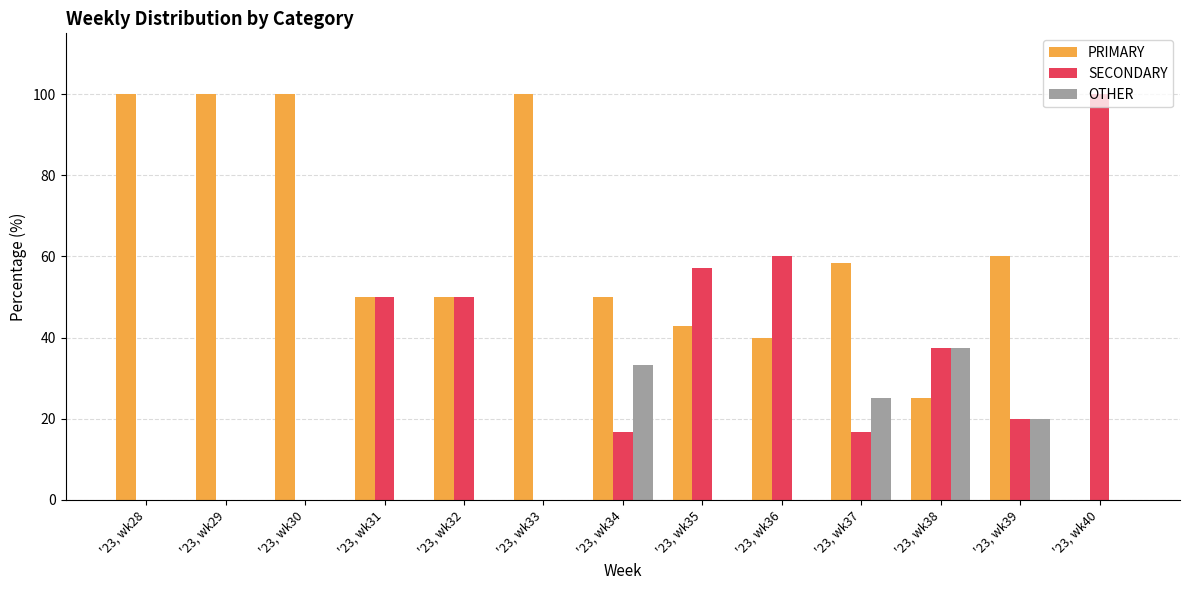

The value of OTHER at '23, wk29 is -21.9. True or false?

False